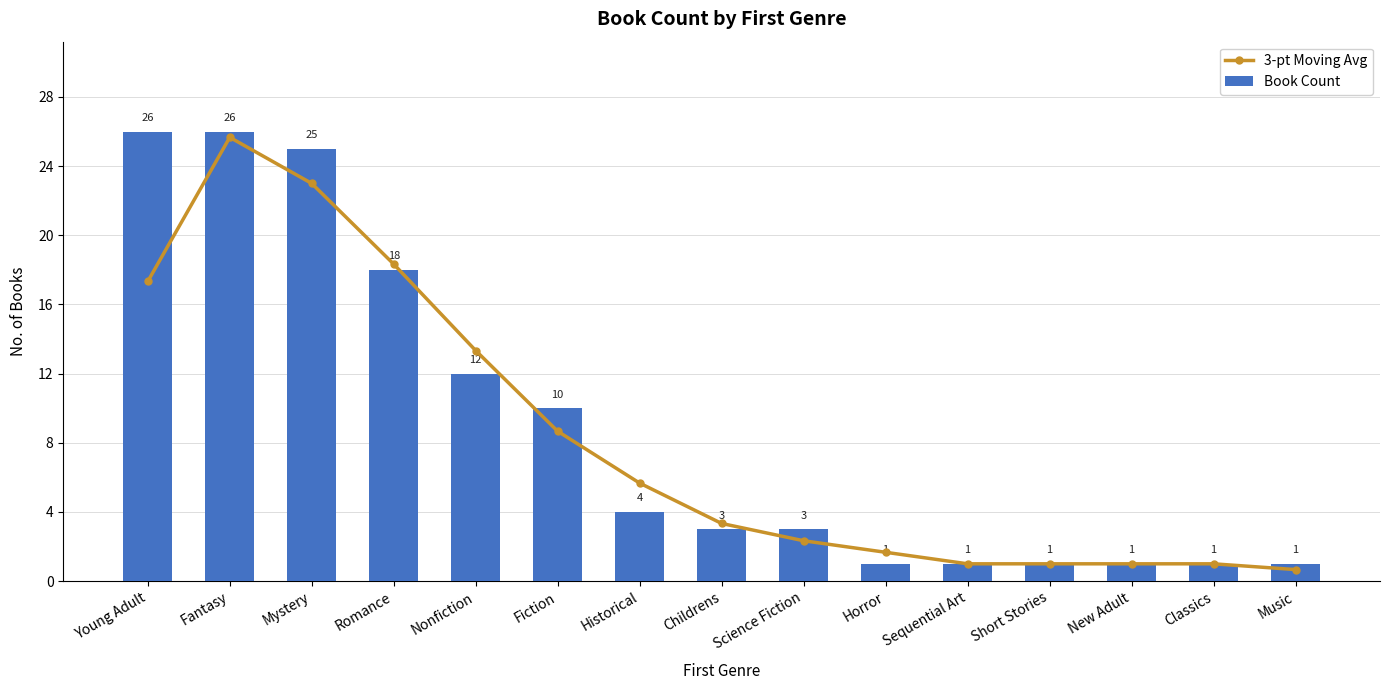

Is it true that Book Count equals 18.0 at Romance?

True